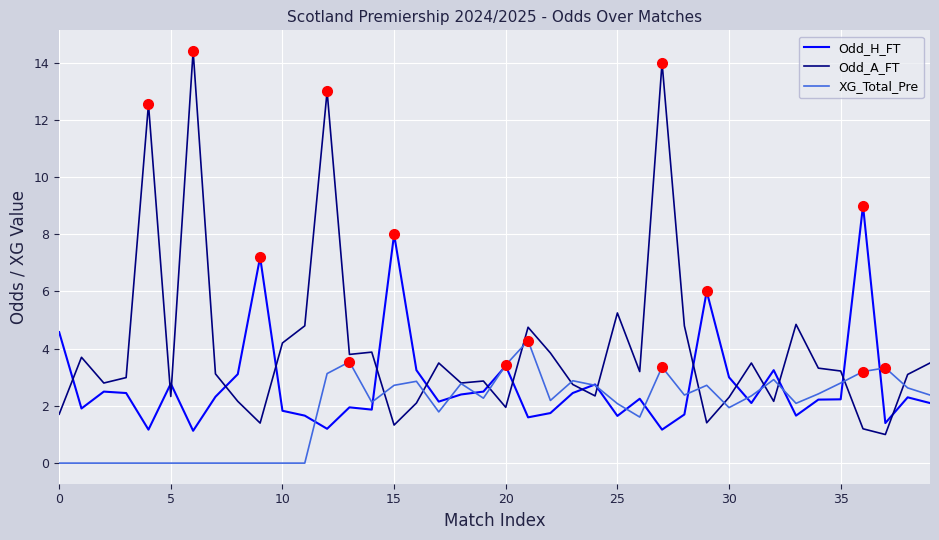

After their last crossing, which series has the higher values: Odd_A_FT or Odd_H_FT?

Odd_A_FT